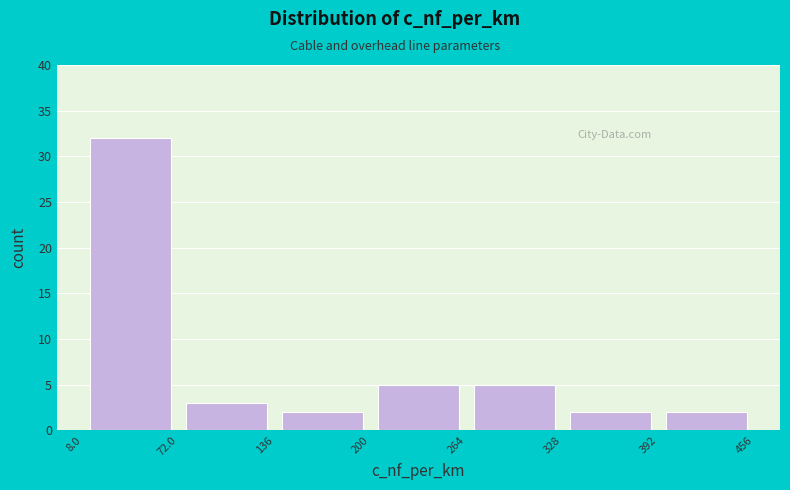

What is the height of the bar covering 8.0 to 72.0 on the x-axis? The values are not printed on the chart, so give them approximately, as read against the axis.

32